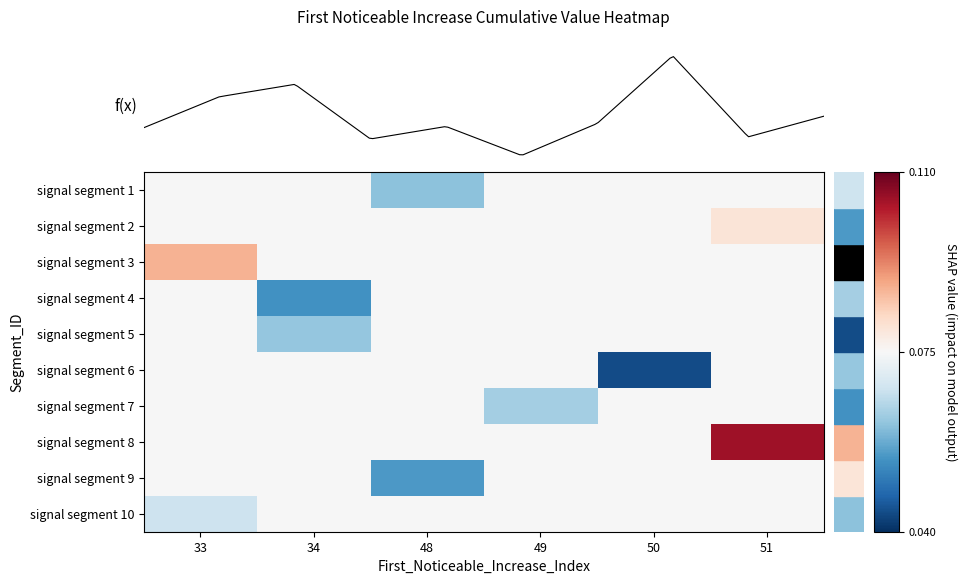

Reading left to right, what are all the values shown in this chart?

signal segment 1: 33=0.1	34=0.1	48=0.1	49=0.1	50=0.1	51=0.1
signal segment 2: 33=0.1	34=0.1	48=0.1	49=0.1	50=0.1	51=0.1
signal segment 3: 33=0.1	34=0.1	48=0.1	49=0.1	50=0.1	51=0.1
signal segment 4: 33=0.1	34=0.1	48=0.1	49=0.1	50=0.1	51=0.1
signal segment 5: 33=0.1	34=0.1	48=0.1	49=0.1	50=0.1	51=0.1
signal segment 6: 33=0.1	34=0.1	48=0.1	49=0.1	50=0.0	51=0.1
signal segment 7: 33=0.1	34=0.1	48=0.1	49=0.1	50=0.1	51=0.1
signal segment 8: 33=0.1	34=0.1	48=0.1	49=0.1	50=0.1	51=0.1
signal segment 9: 33=0.1	34=0.1	48=0.1	49=0.1	50=0.1	51=0.1
signal segment 10: 33=0.1	34=0.1	48=0.1	49=0.1	50=0.1	51=0.1